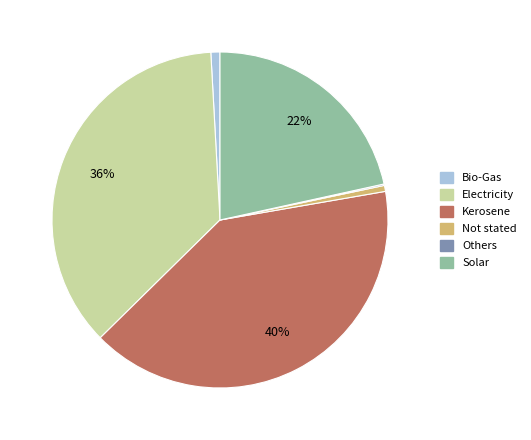

Between Bio-Gas and Kerosene, which is larger?

Kerosene